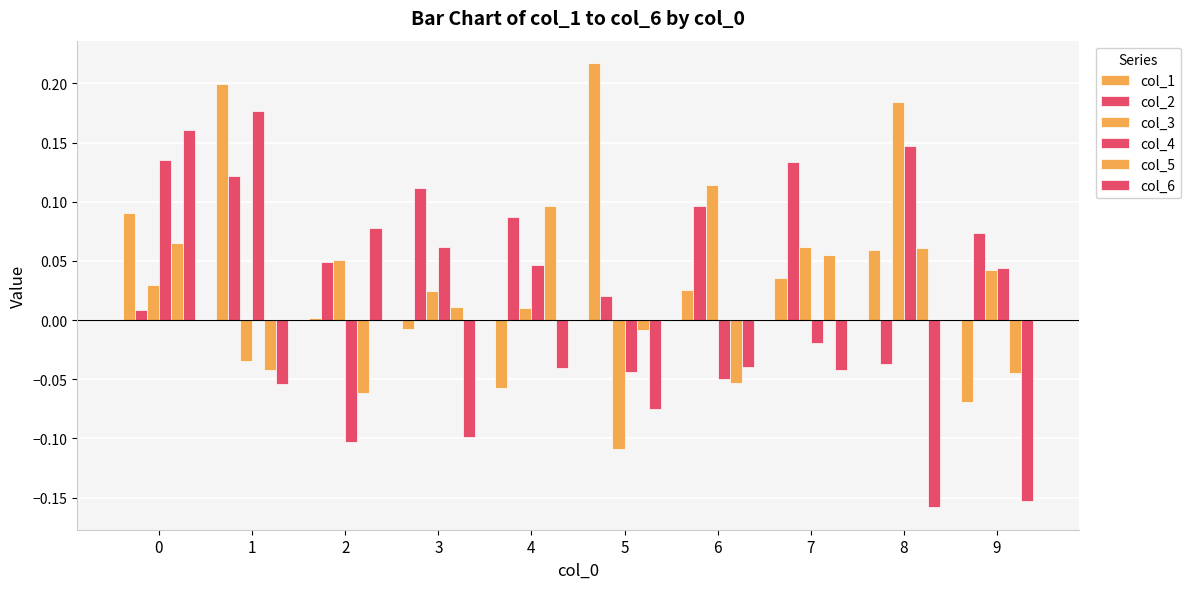

How many values in col_4 are below zero?

4